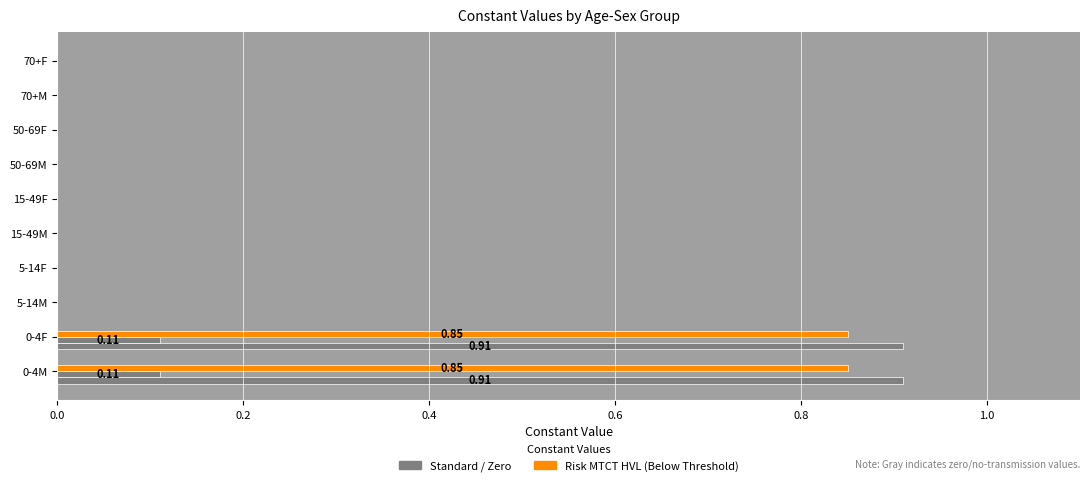

The value of HBeAg- mothers VL<200k at 5-14F is -0.1. True or false?

False